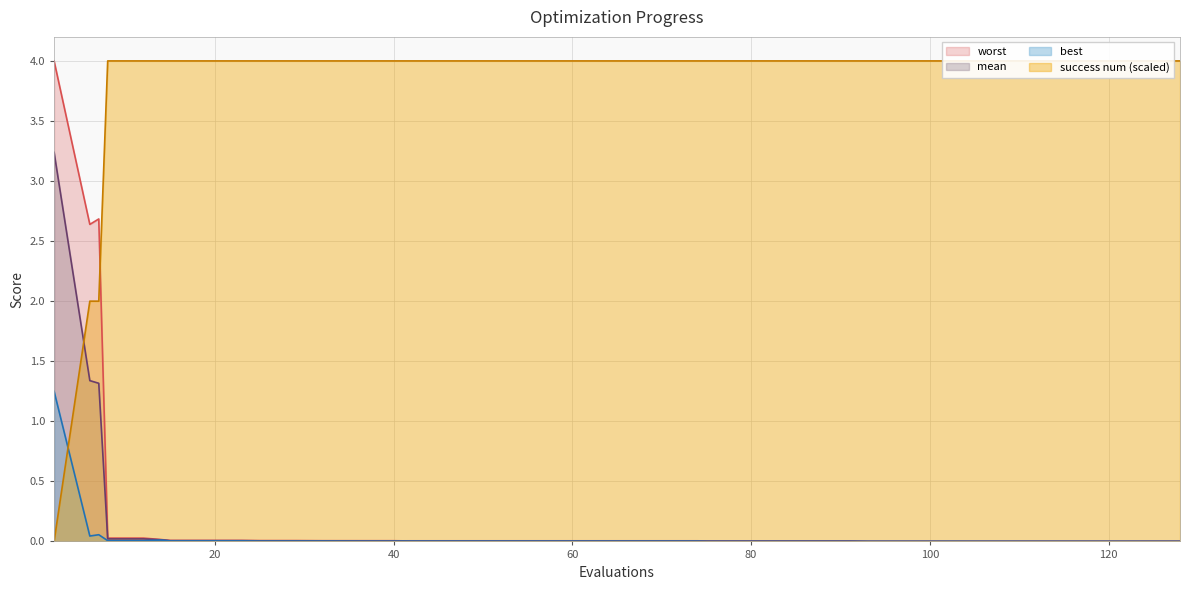

True or false: worst and mean cross at least once.

False